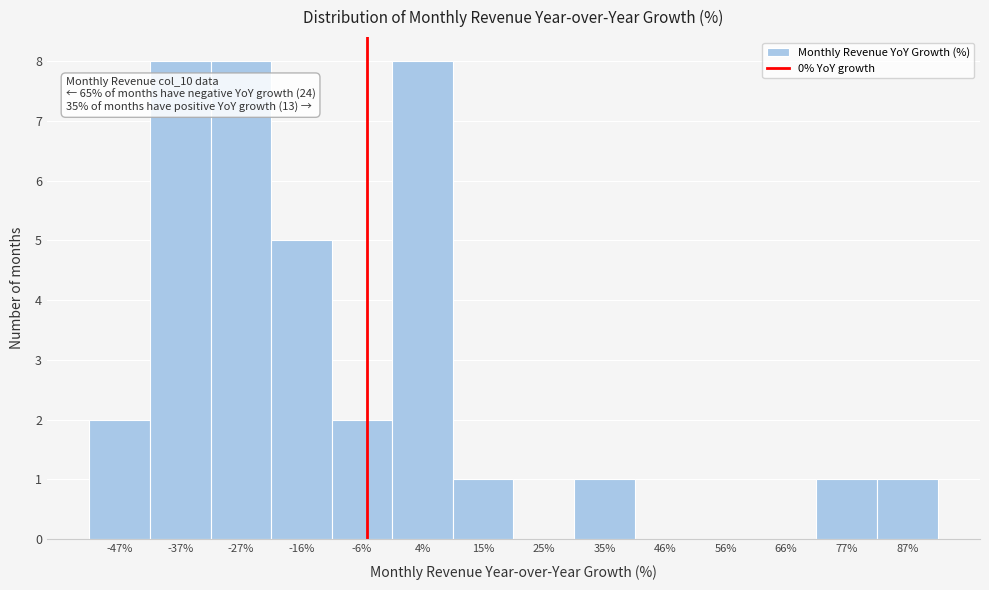

Reading right to left, what are all the values shown in this chart?

87%=1	77%=1	66%=0	56%=0	46%=0	35%=1	25%=0	15%=1	4%=8	-6%=2	-16%=5	-27%=8	-37%=8	-47%=2